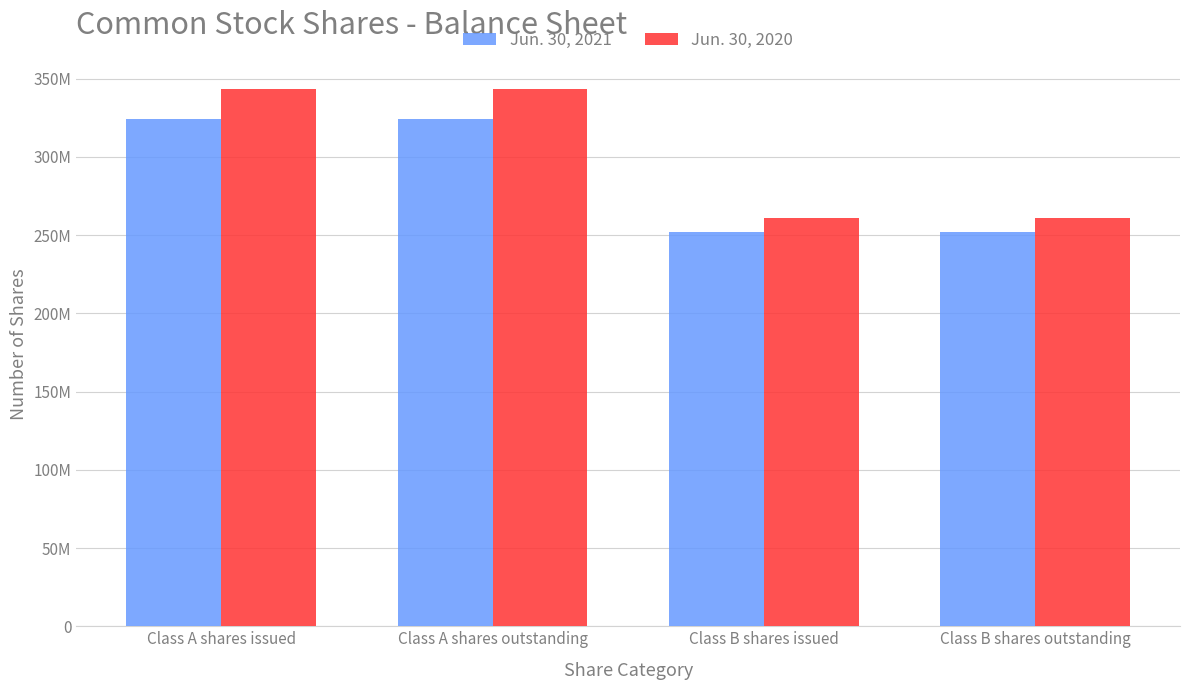

What are all the series names shown in the legend?

Jun. 30, 2021, Jun. 30, 2020